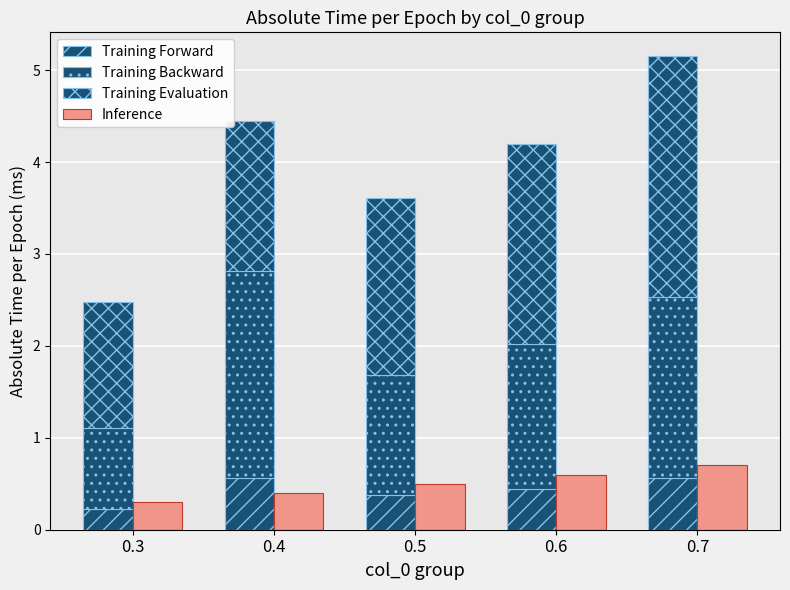

Which series has the largest range (max minus min)?

Training Backward